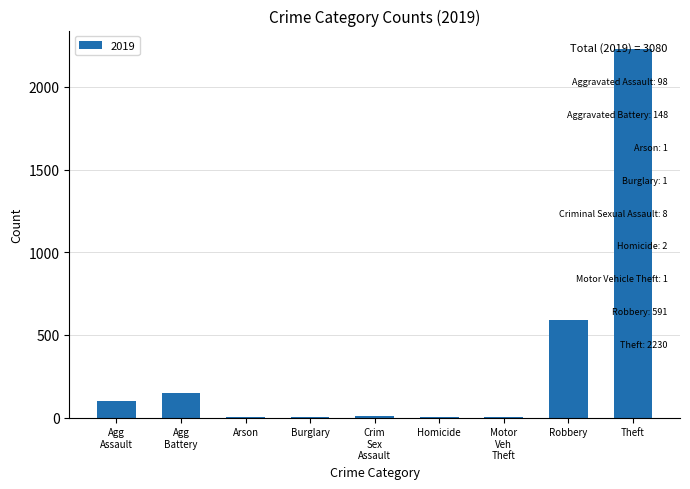

Is it true that the value at Theft is 2923?

False